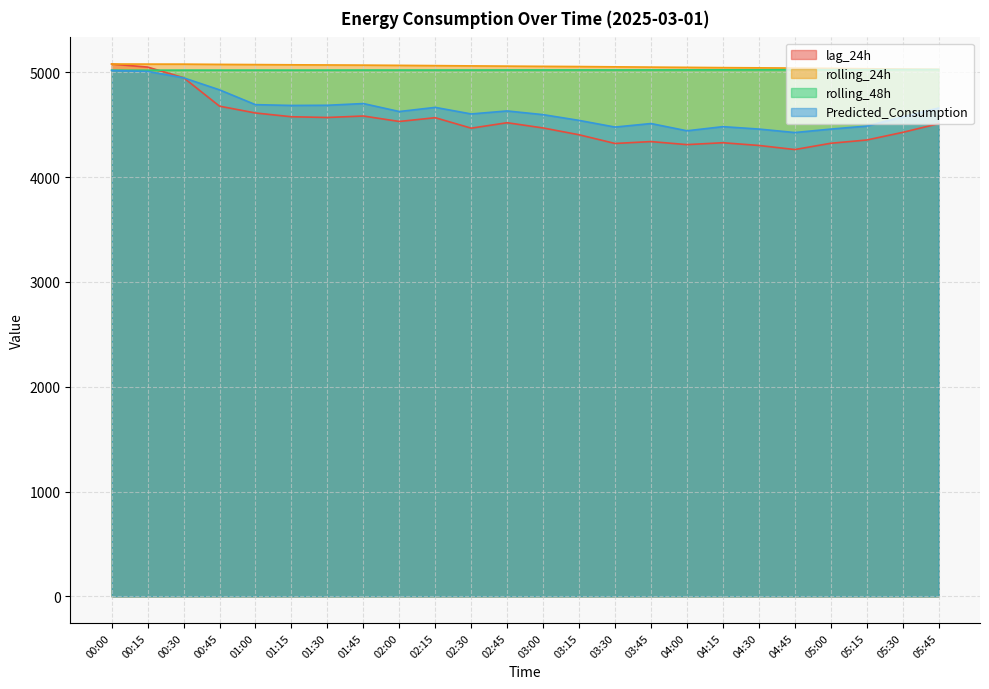

At which label does Predicted_Consumption reach its peak?

00:00